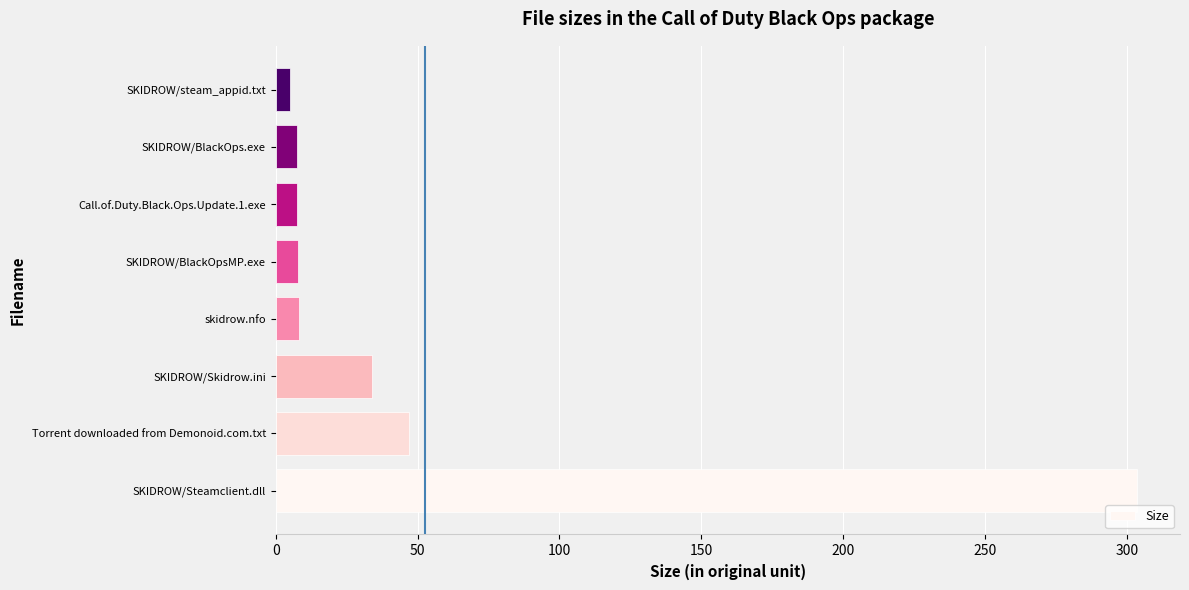

Count the number of categories in the chart.

8